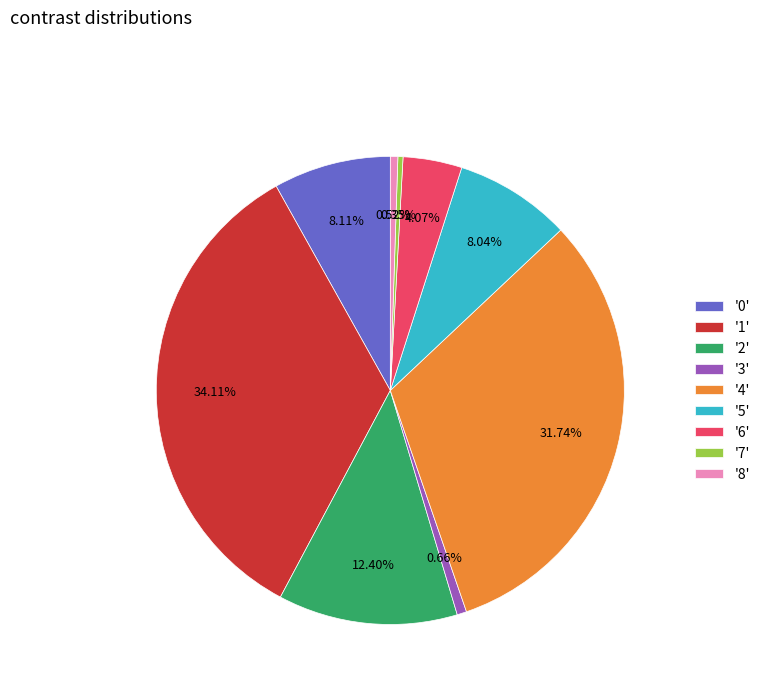

Which has a higher value, '6' or '1'?

'1'